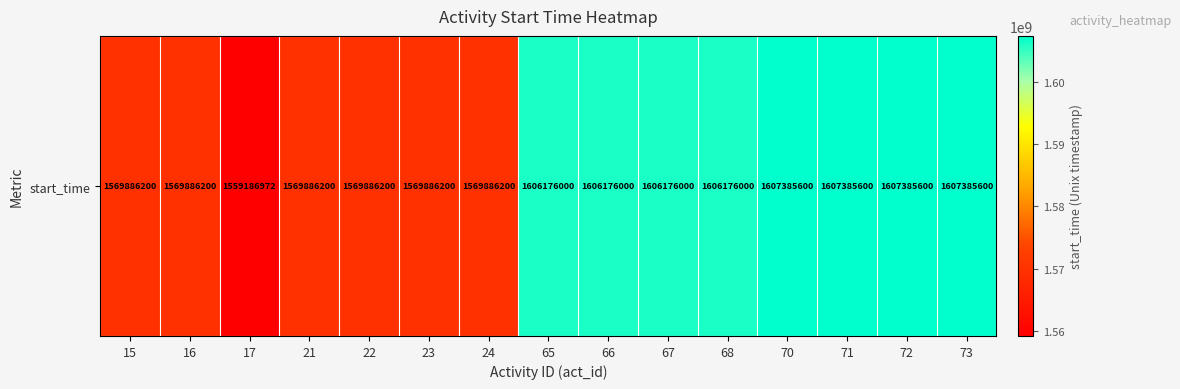

How many values exceed 1606176000?

4